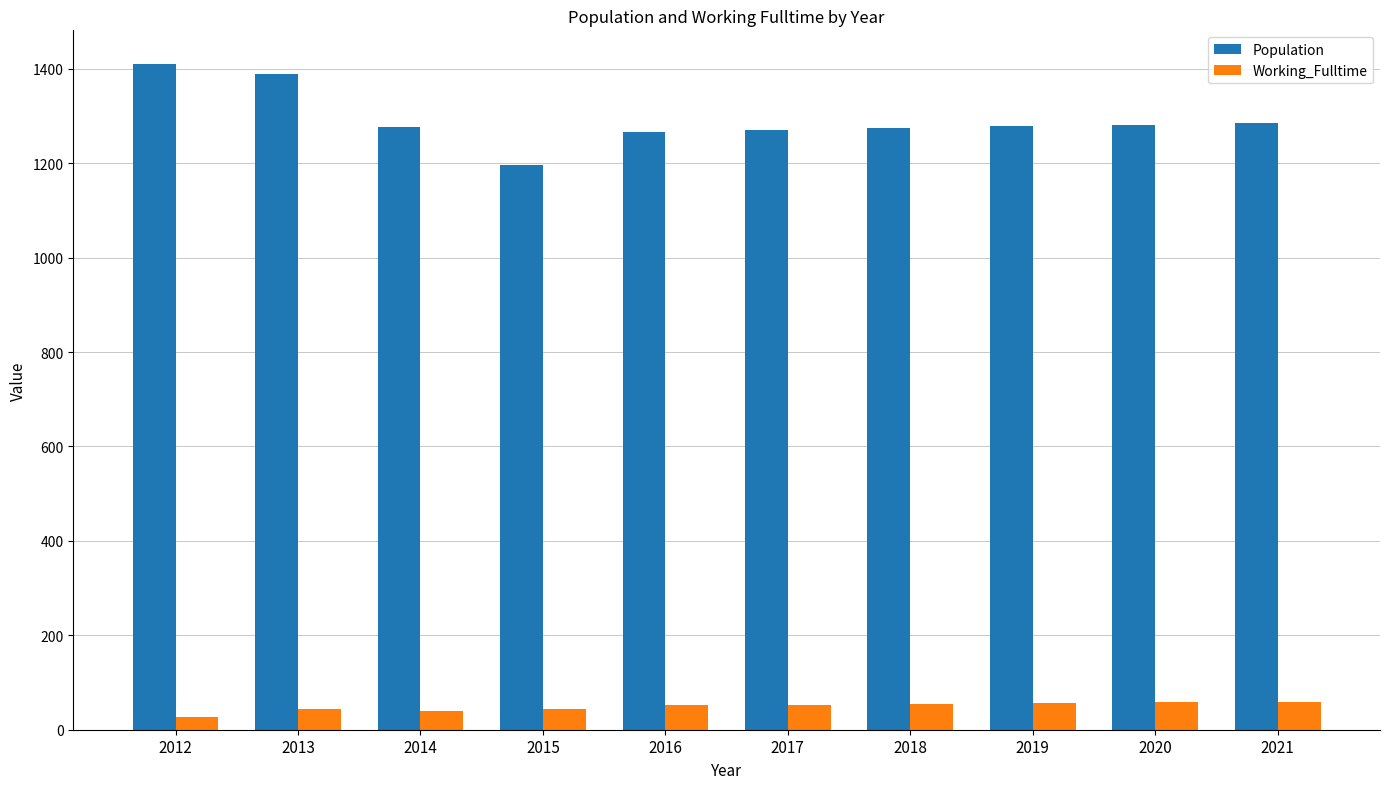

What is the difference between the Working_Fulltime values at 2014 and 2017?

13